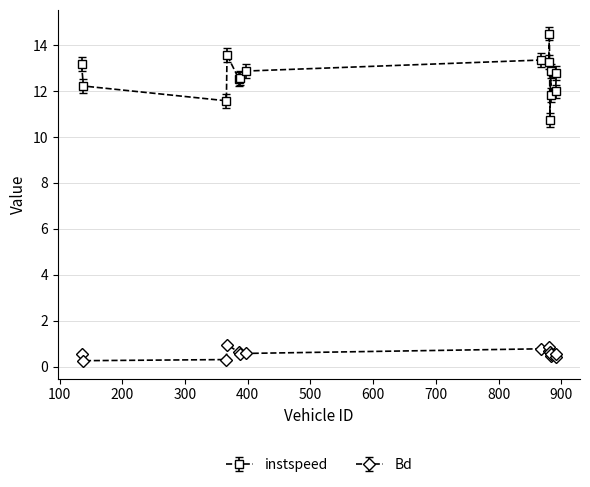

Does the chart have visible grid lines?

Yes